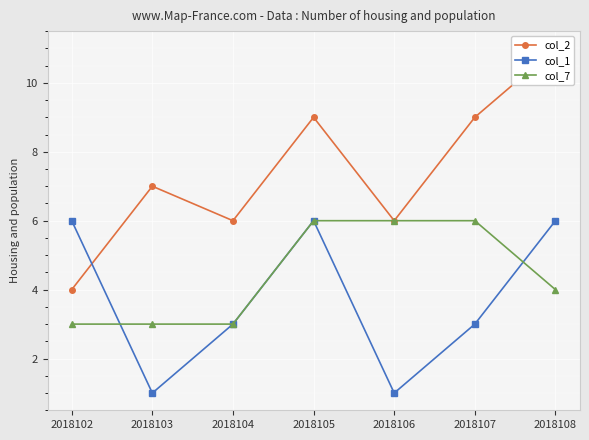

What is the value of the col_2 point at the 6th from the left?

9